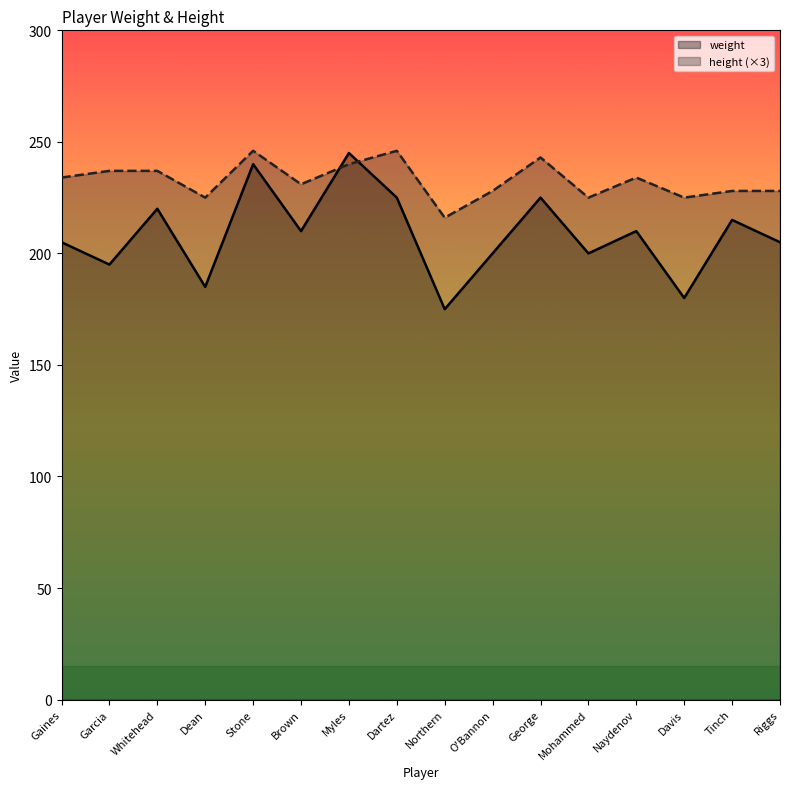

What is the label of the 2nd point from the right?

Tinch